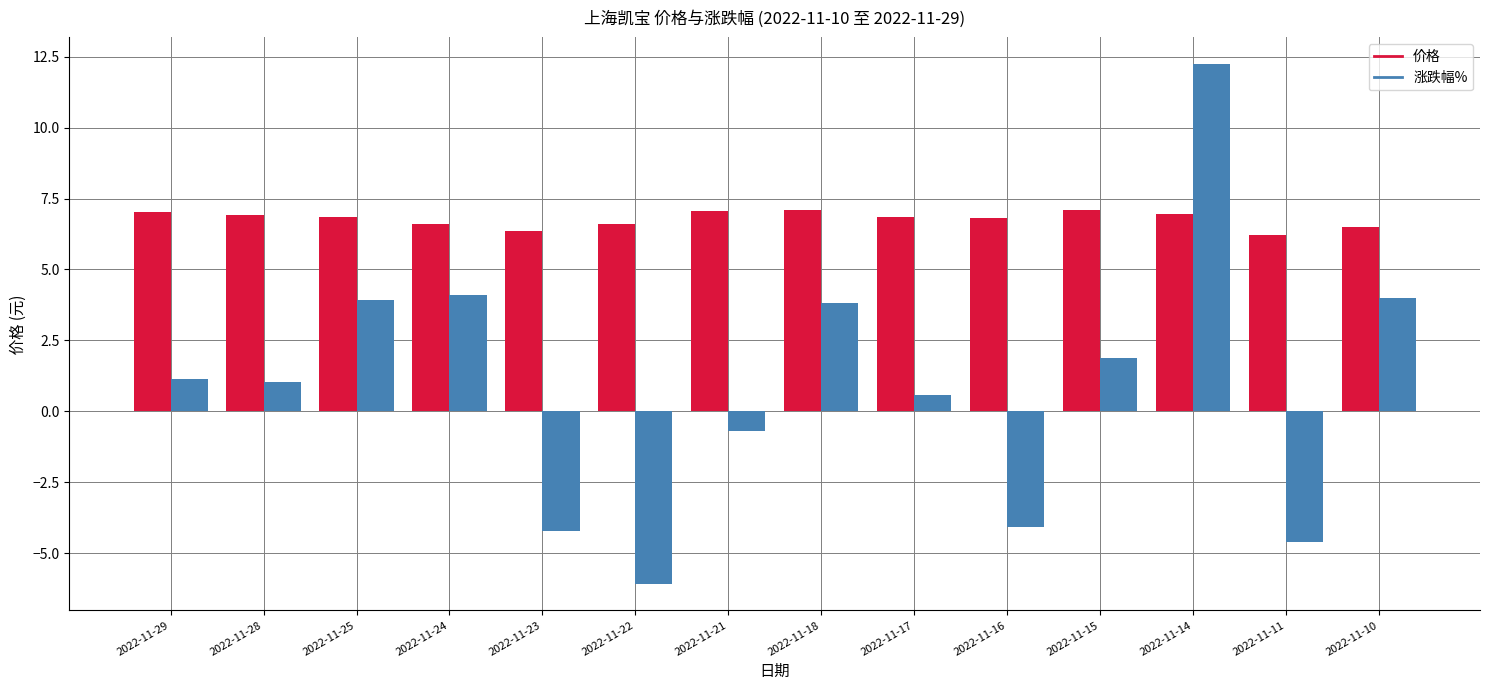

Between 2022-11-22 and 2022-11-17, which series saw the biggest shift?

涨跌幅%